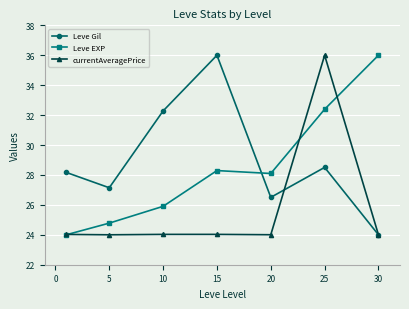

In currentAveragePrice, how many points are higher than both neighbors (excluding endpoints)?

2